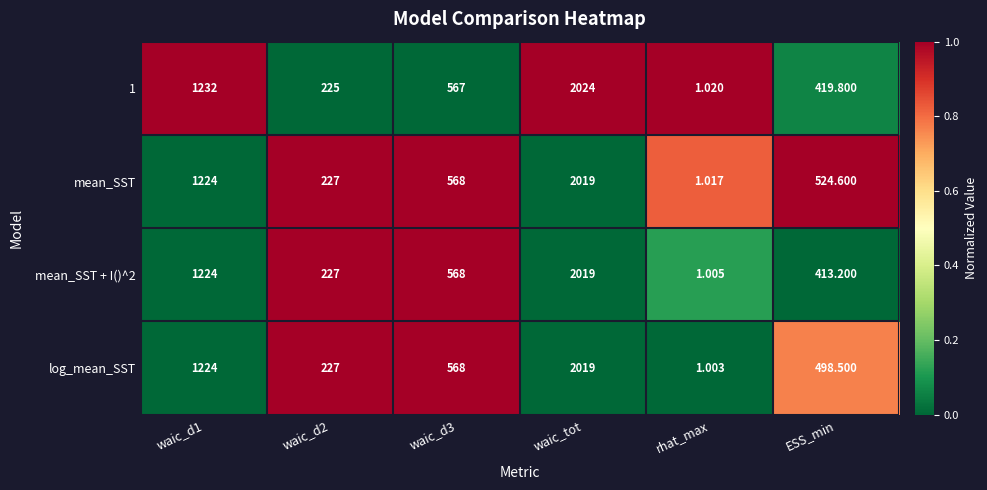

Which series has the largest total across all categories?

mean_SST